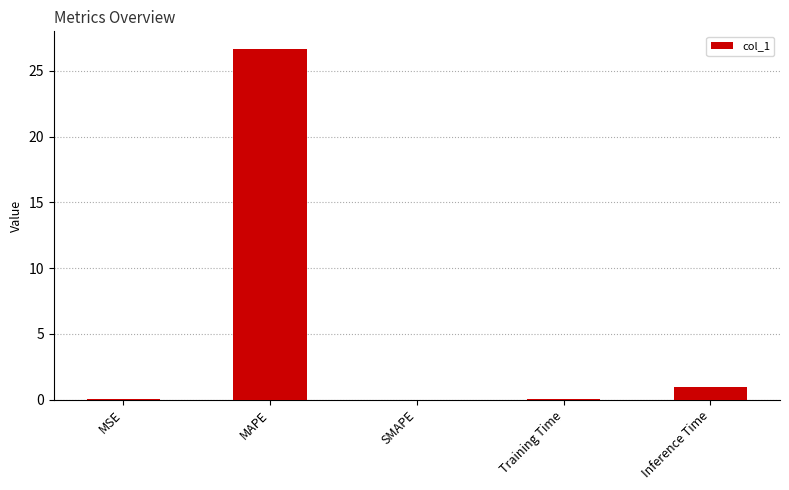

The value at MAPE is 26.7. True or false?

True